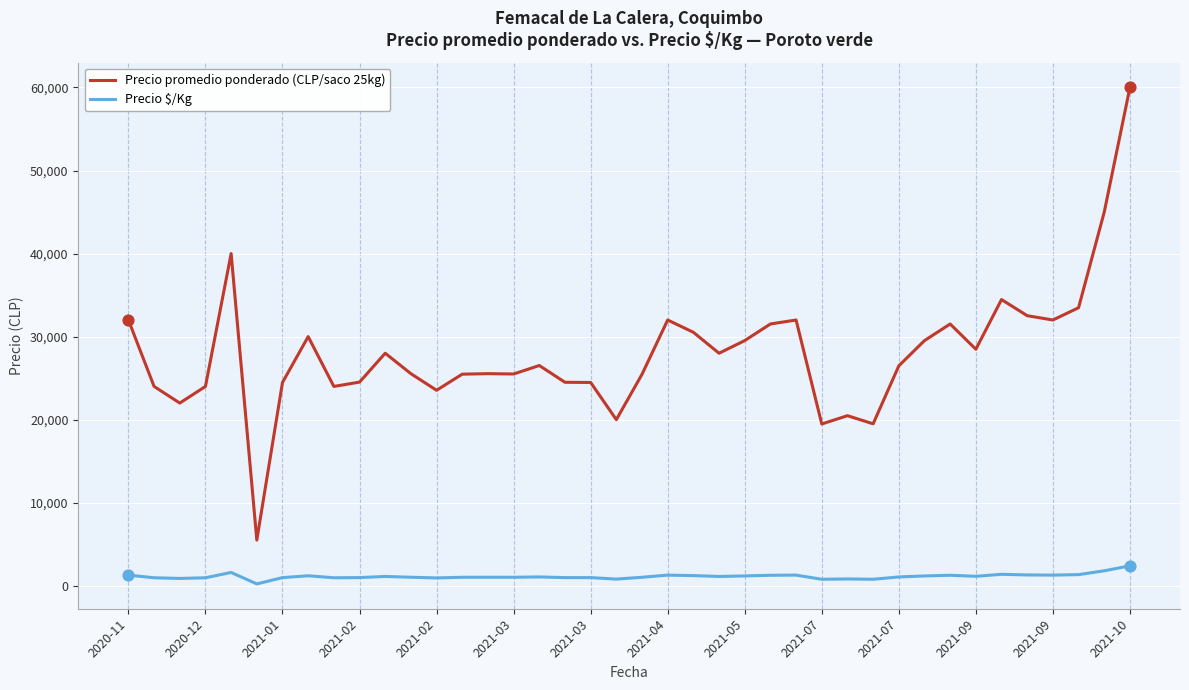

True or false: Precio promedio ponderado (CLP/saco 25kg) and Precio $/Kg cross at least once.

False